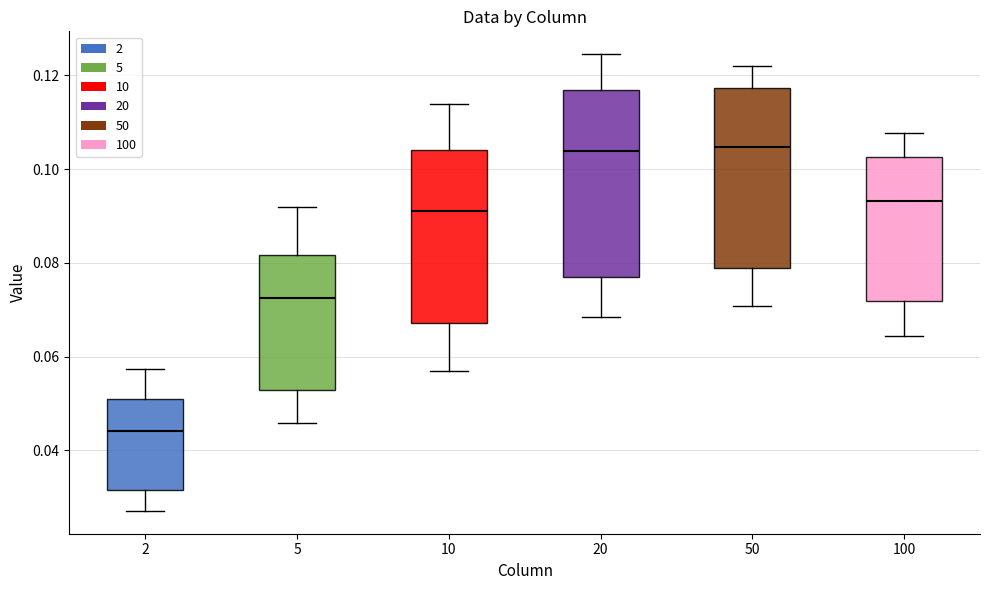

Reading left to right, transcribe this box plot: for each box, give where its median line is, the range the box spans, and where its two whiskers end, as read against the y-axis. The values are not printed on the chart, so give them approximately, as read against the axis.

2: median 0.044, box 0.032 to 0.050, whiskers 0.028 to 0.058
5: median 0.072, box 0.052 to 0.082, whiskers 0.046 to 0.092
10: median 0.092, box 0.068 to 0.104, whiskers 0.056 to 0.114
20: median 0.104, box 0.078 to 0.116, whiskers 0.068 to 0.124
50: median 0.104, box 0.078 to 0.118, whiskers 0.070 to 0.122
100: median 0.094, box 0.072 to 0.102, whiskers 0.064 to 0.108